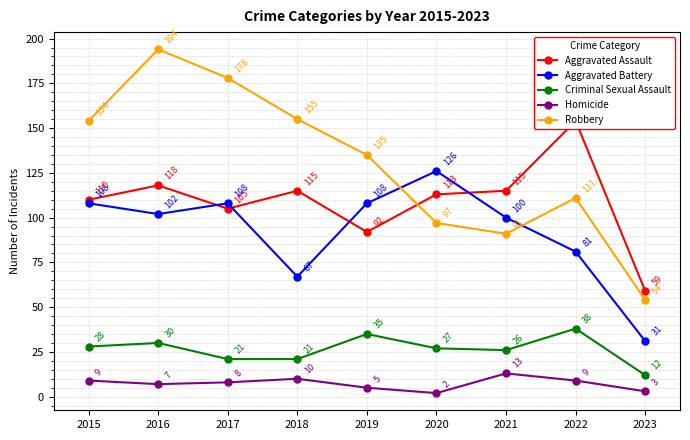

How many interior local peaks does the Homicide series have?

2